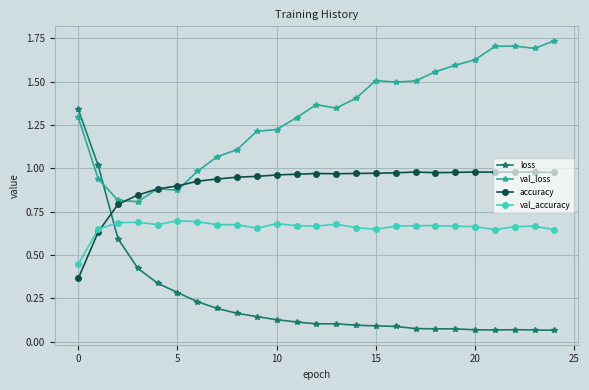

True or false: accuracy has more than 1 interior local peaks.

True